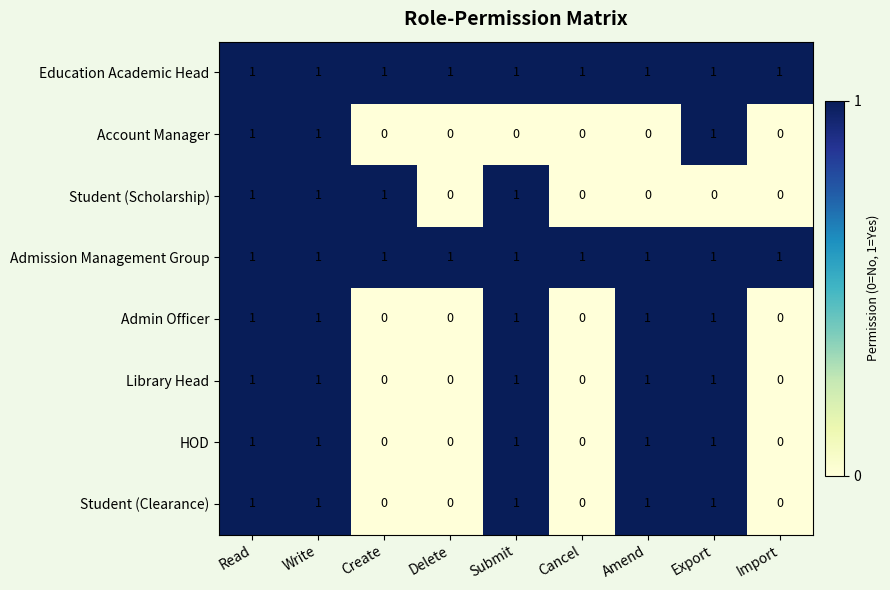

True or false: Account Manager has a value of 1 at Write.

True